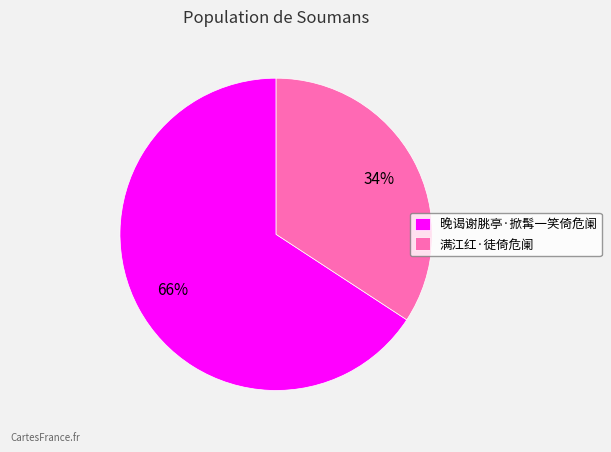

Which category accounts for the majority?

晚谒谢朓亭·掀髯一笑倚危阑